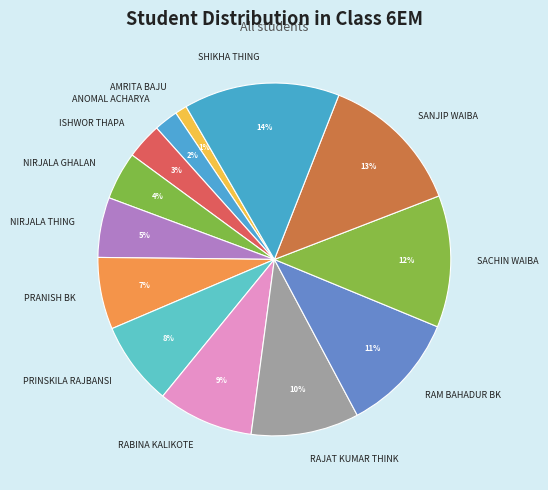

Which has a higher value, SACHIN WAIBA or SANJIP WAIBA?

SANJIP WAIBA